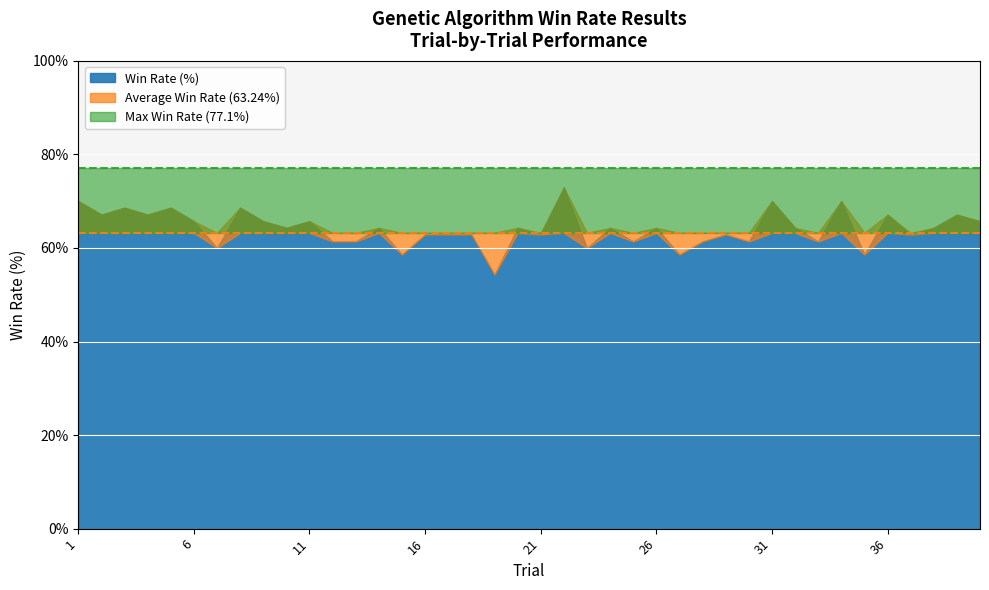

At how many categories does at least one series exceed 55?

40